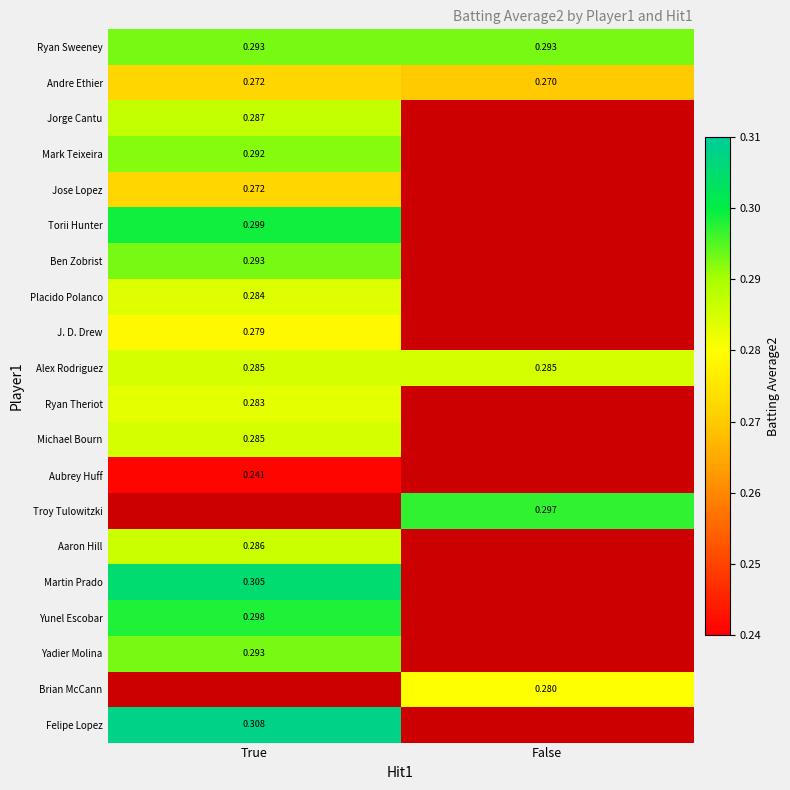

The Ben Zobrist series shows 0.3 at True. True or false?

True